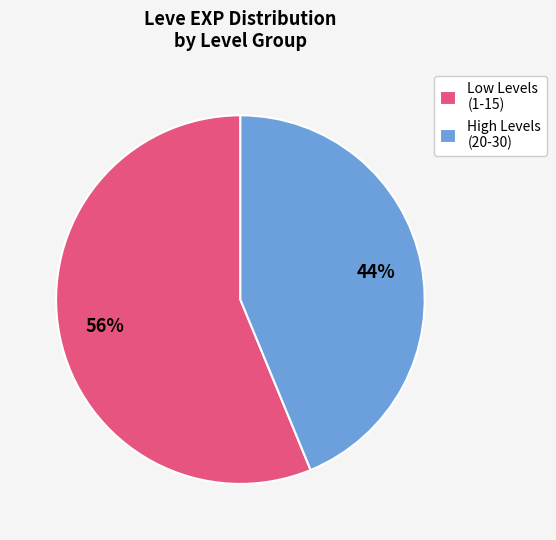

What is the largest slice in the pie chart?

Low Levels (1-15)